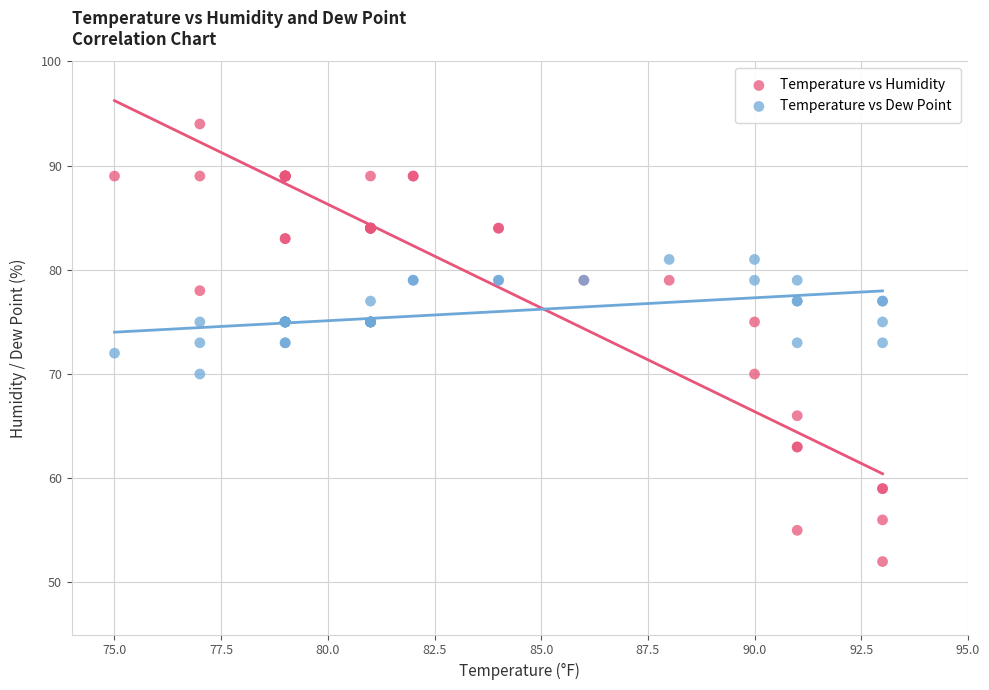

Which series reaches the minimum Y coordinate?

Temperature vs Humidity